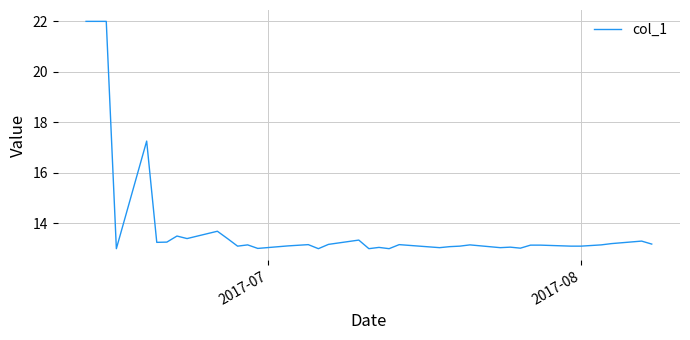

What is the difference between the maximum and minimum values?

9.0